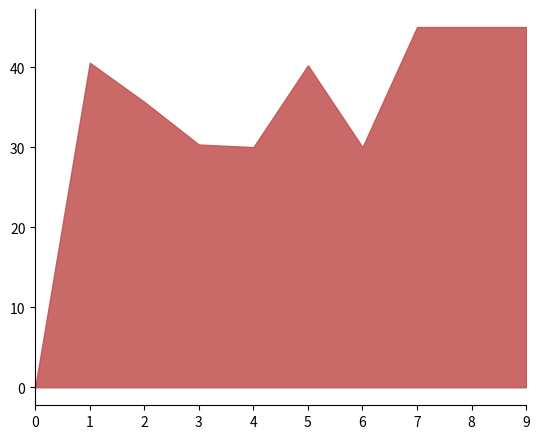

What is the difference between the maximum and minimum values?

45.0